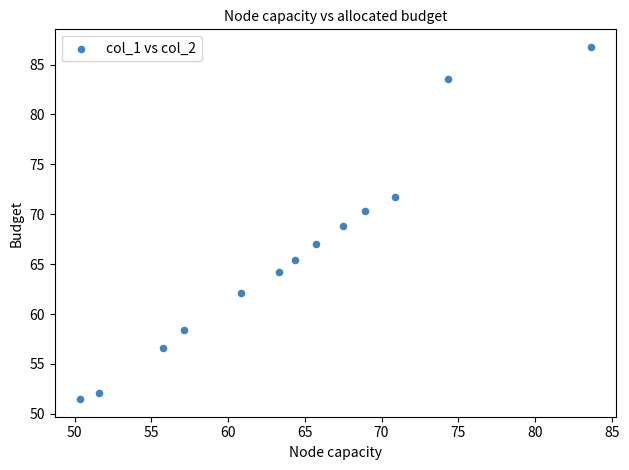

What is the range of Y values (max minus min)?

35.3